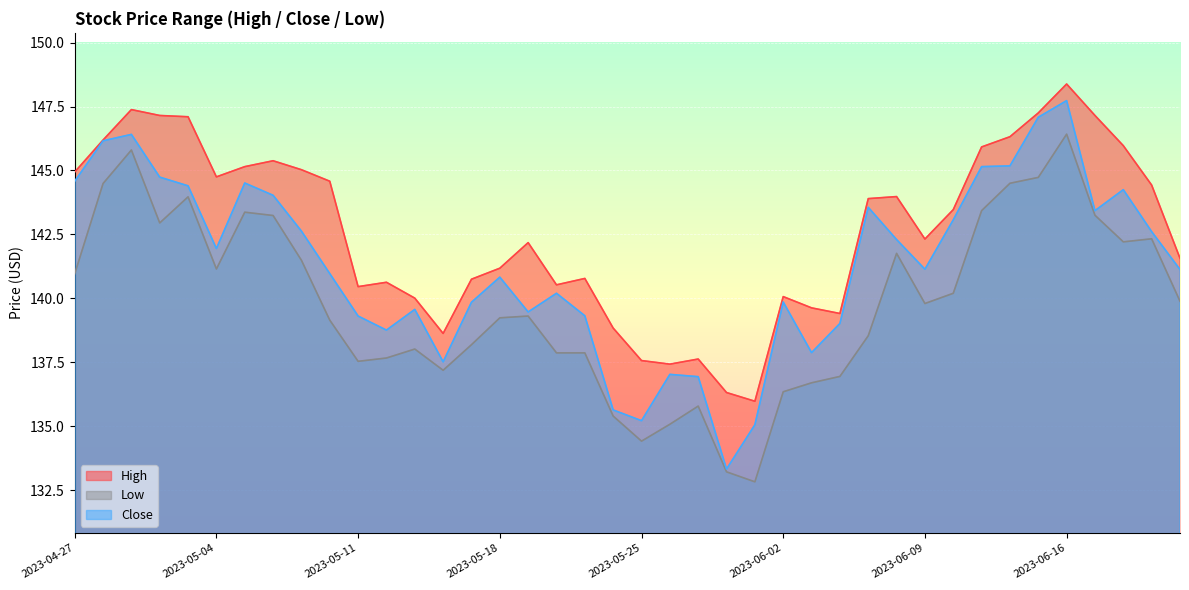

What are all the series names shown in the legend?

High, Low, Close